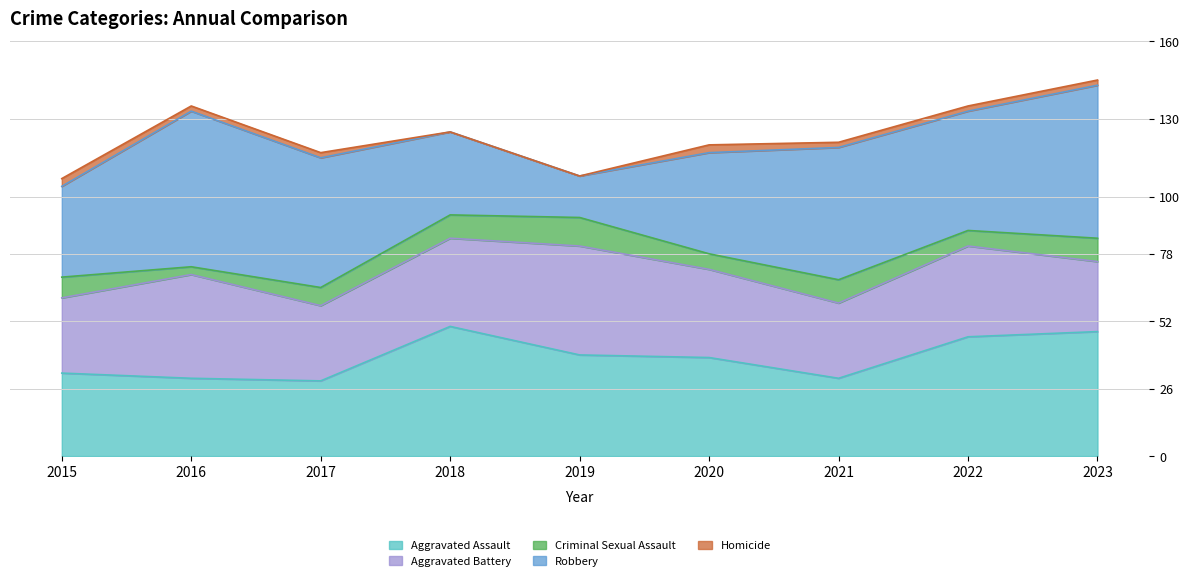

What is the average value of the Criminal Sexual Assault series?

8